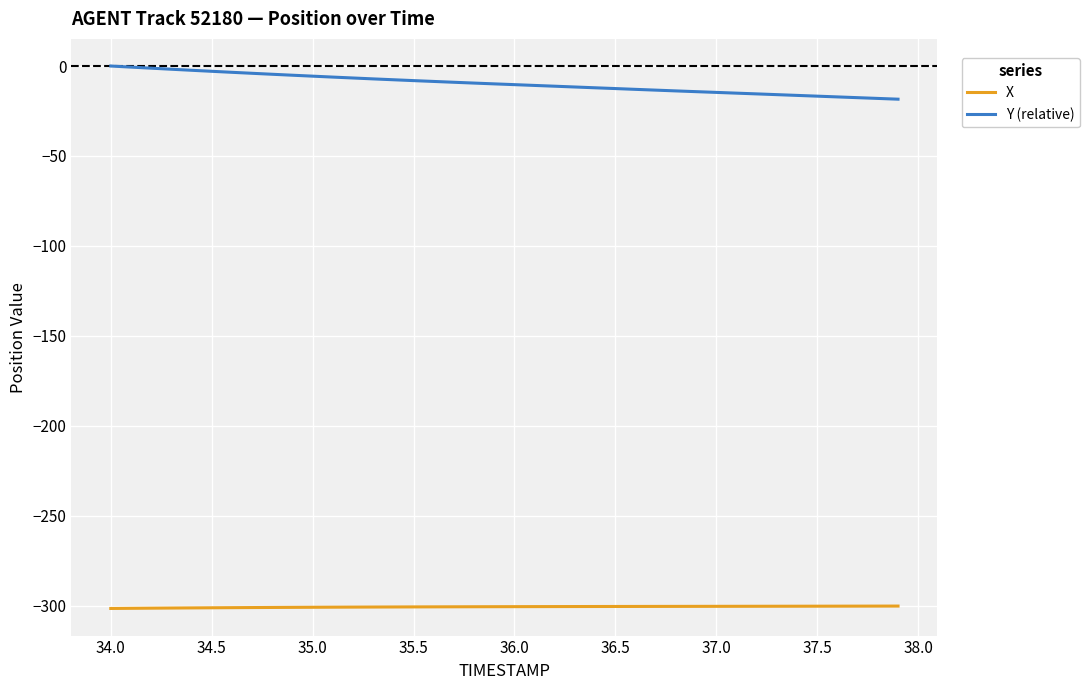

What is the difference between the maximum and minimum values in the Y (relative) series?

18.4